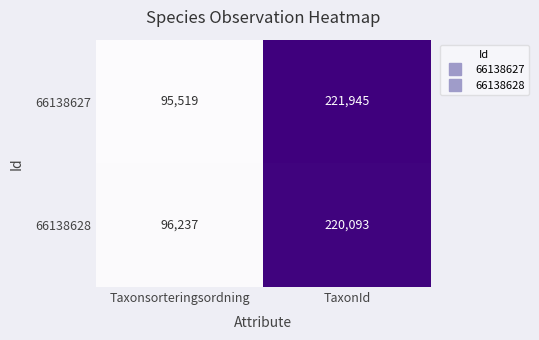

What value does the 66138628 series have at Taxonsorteringsordning, to the nearest 100?

96200